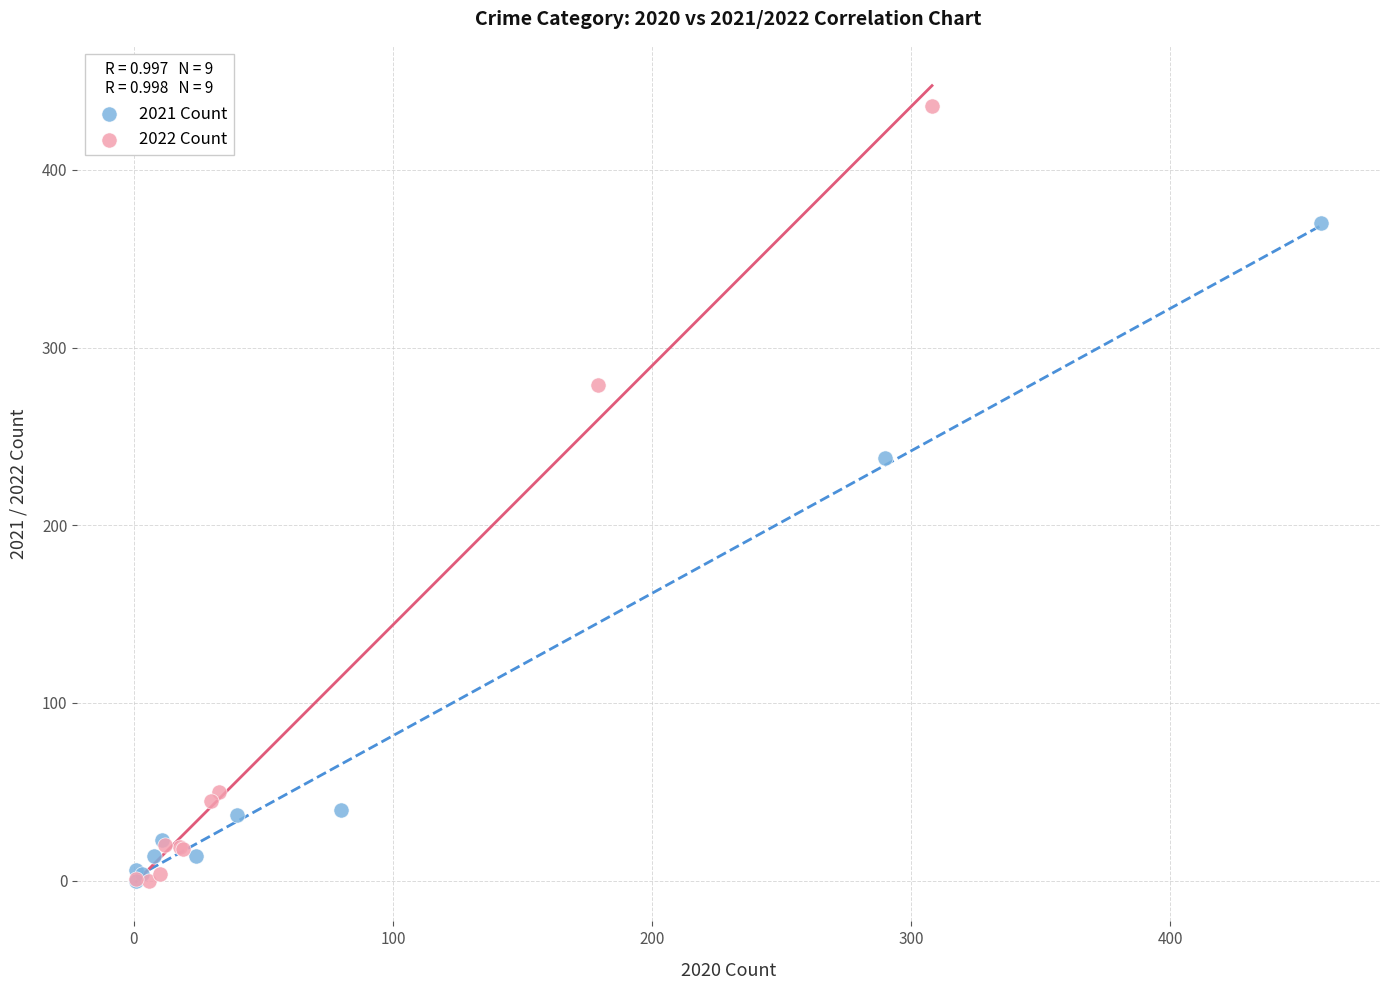

What are all the series names shown in the legend?

2021 Count, 2022 Count